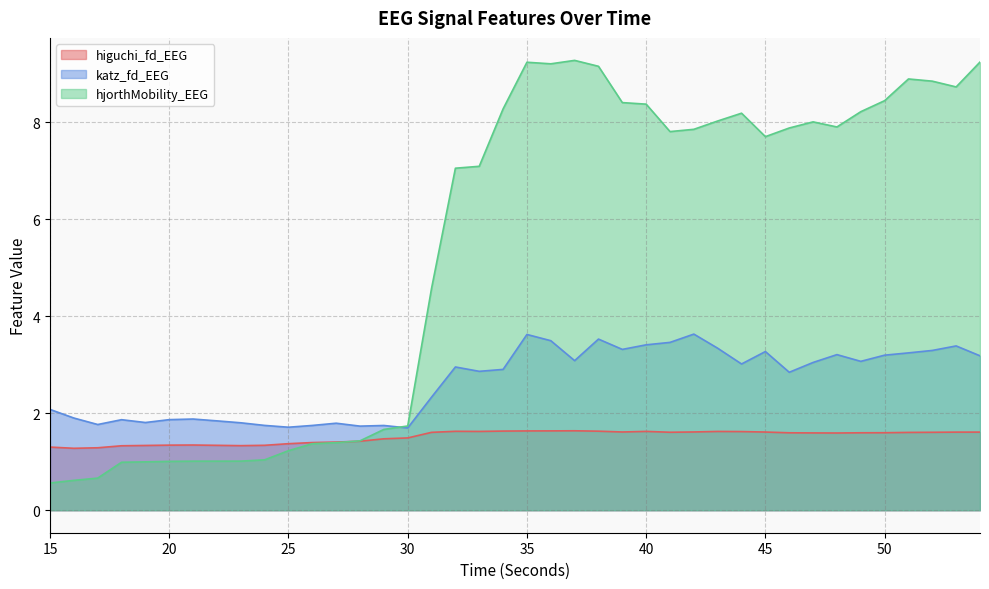

Rank the series by their average value, from highest to lowest.

hjorthMobility_EEG, katz_fd_EEG, higuchi_fd_EEG